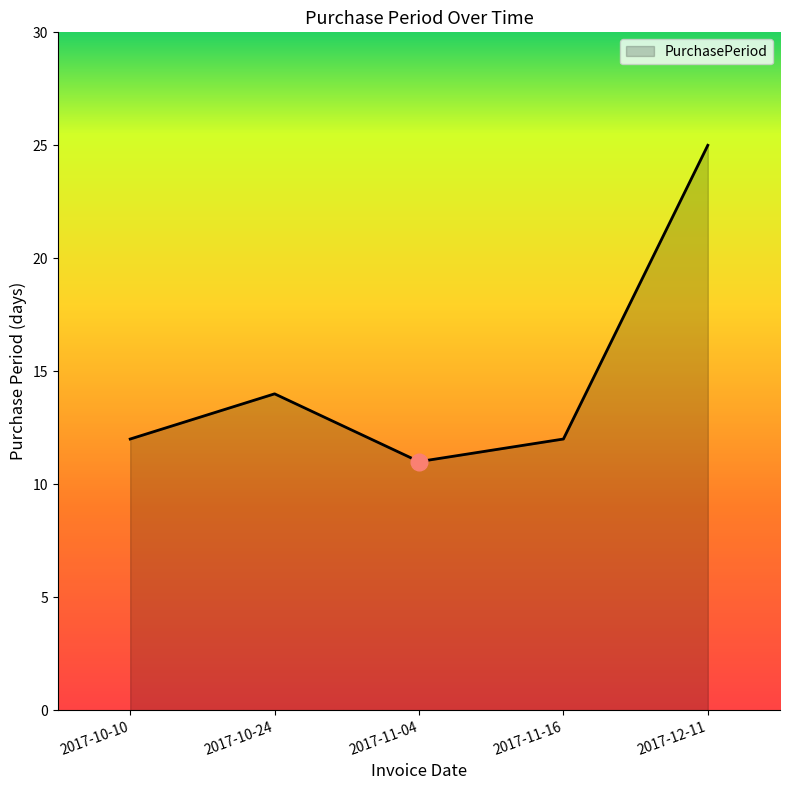

Approximately how many times larger is the value at 2017-11-16 compared to 2017-10-10?

1.0